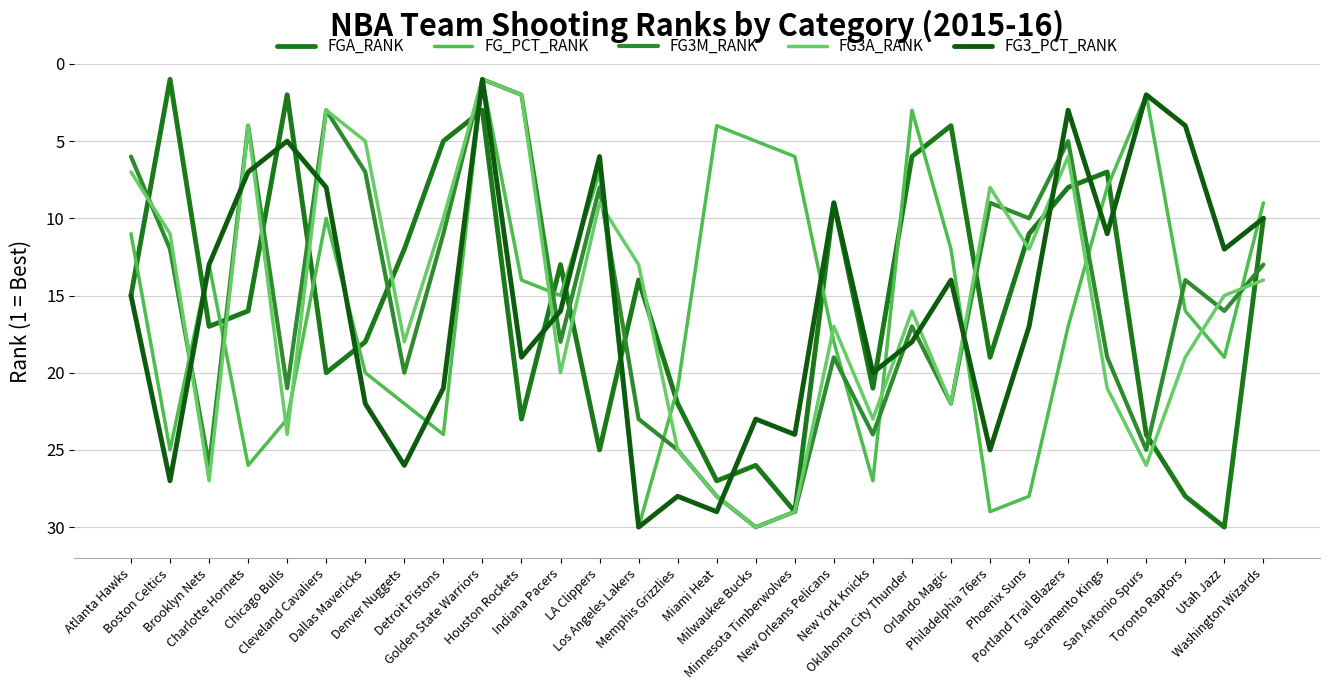

The value of FG3A_RANK at Golden State Warriors is 1. True or false?

True